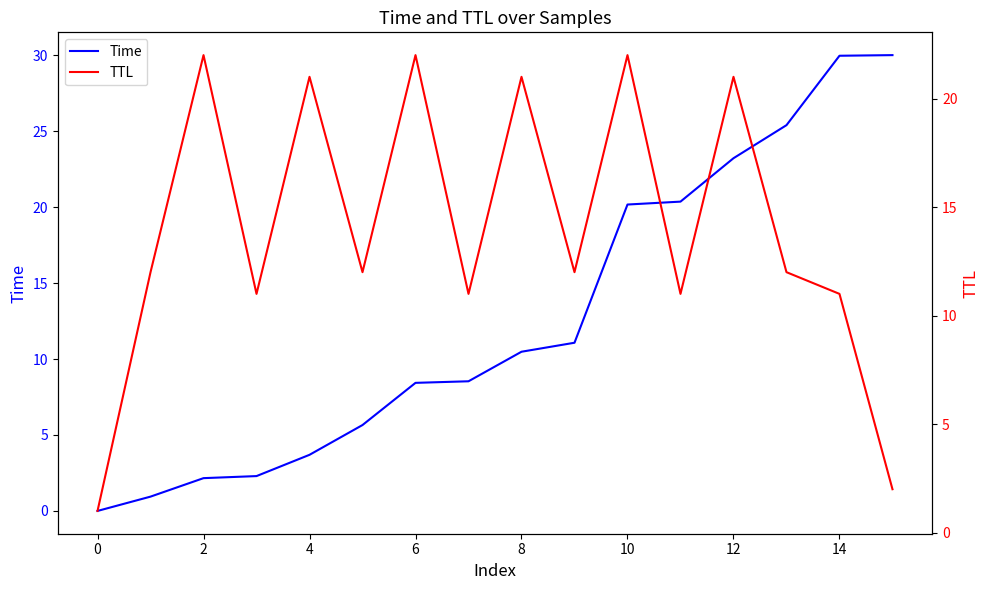

Reading right to left, extract all data points from this chart.

Time: 30.0	30.0	25.4	23.2	20.4	20.2	11.1	10.5	8.5	8.4	5.7	3.7	2.3	2.2	0.9	0.0
TTL: 2.0	11.0	12.0	21.0	11.0	22.0	12.0	21.0	11.0	22.0	12.0	21.0	11.0	22.0	12.0	1.0